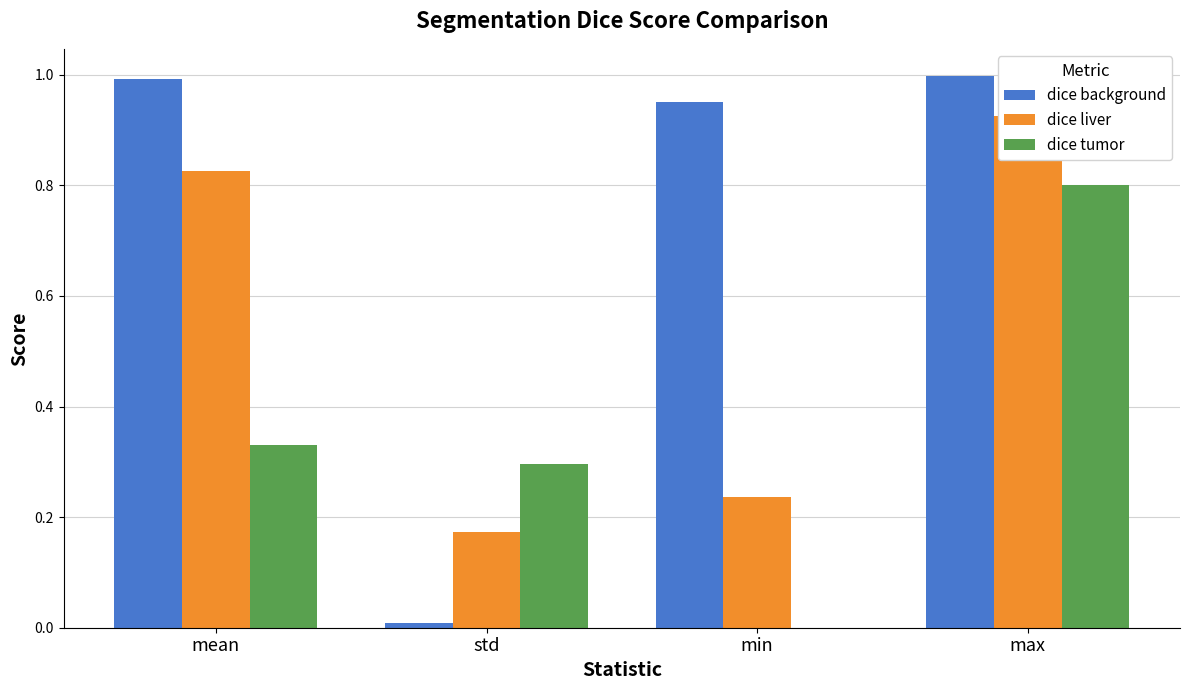

Are the bars horizontal?

No